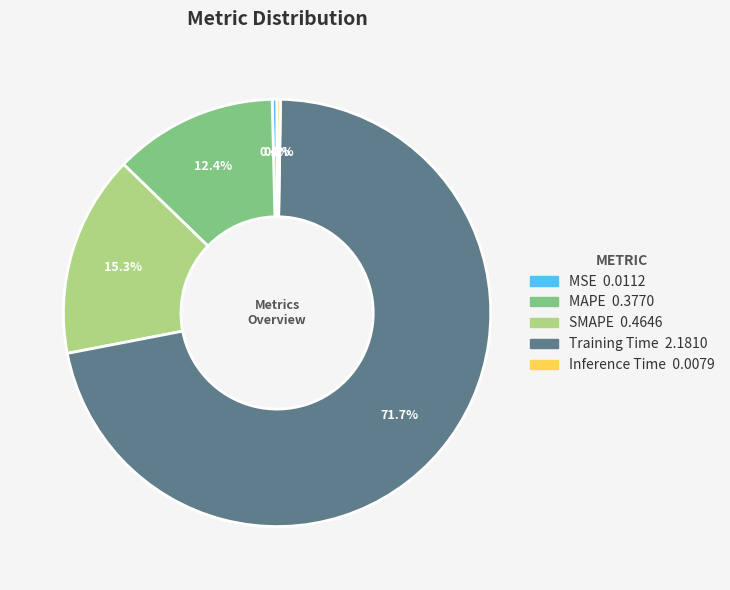

To the nearest percent, what is the difference between the largest and smallest slice percentages?

71%